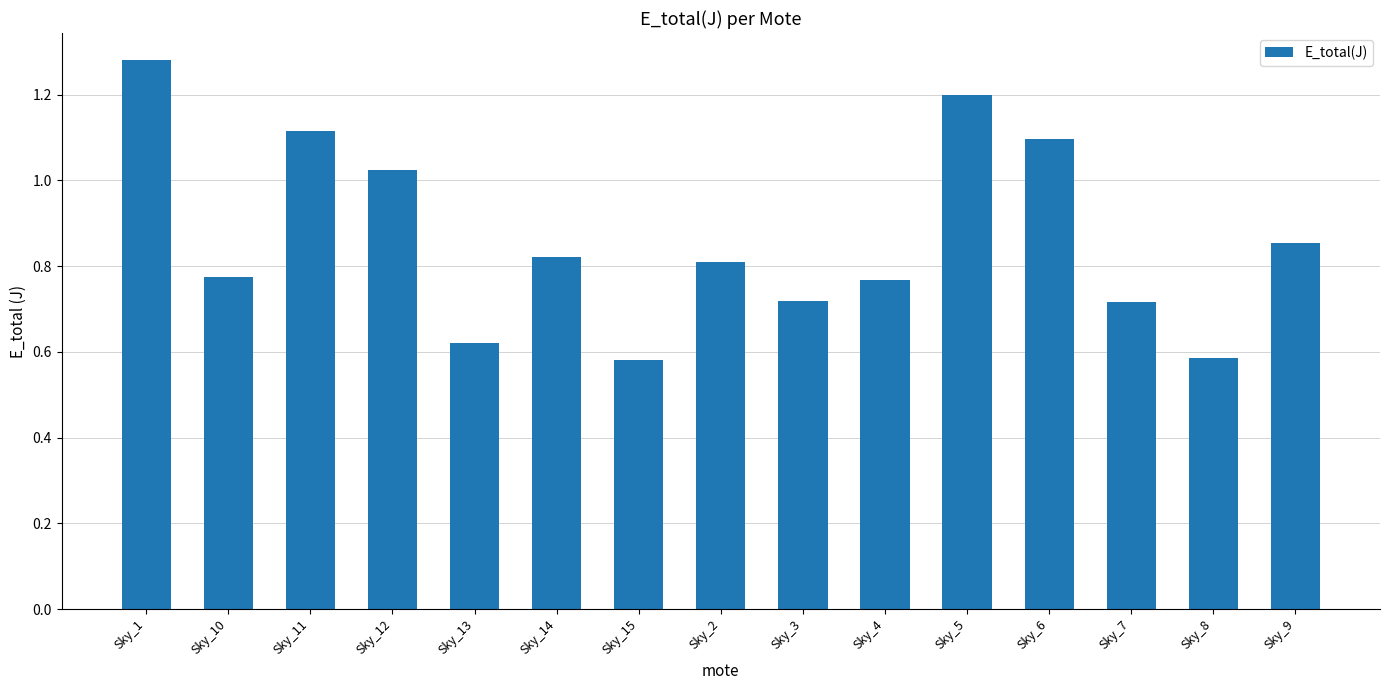

What is the sum of all values?

13.0